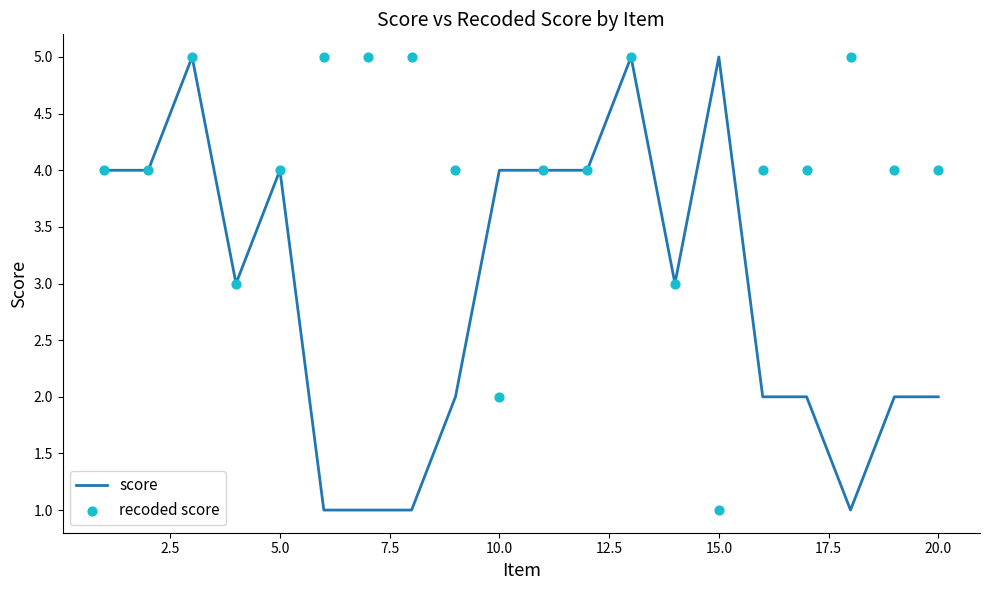

Which series has the largest Y range (max minus min)?

score